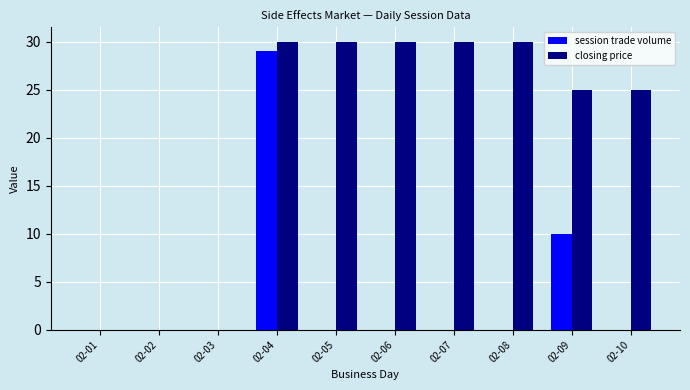

Count the number of categories in the chart.

10